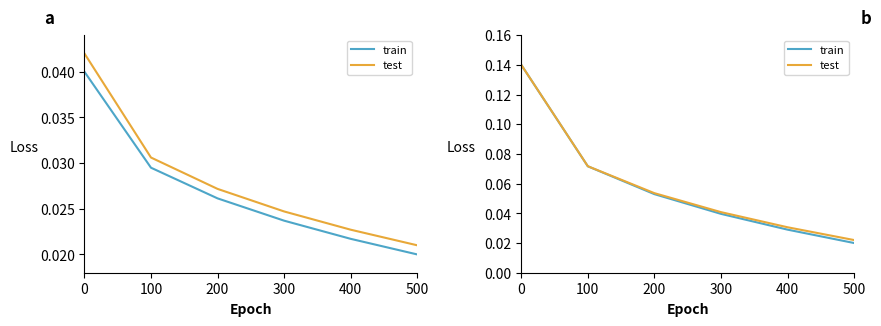

Is the value of train at 200 greater than the value of test at 300?

Yes